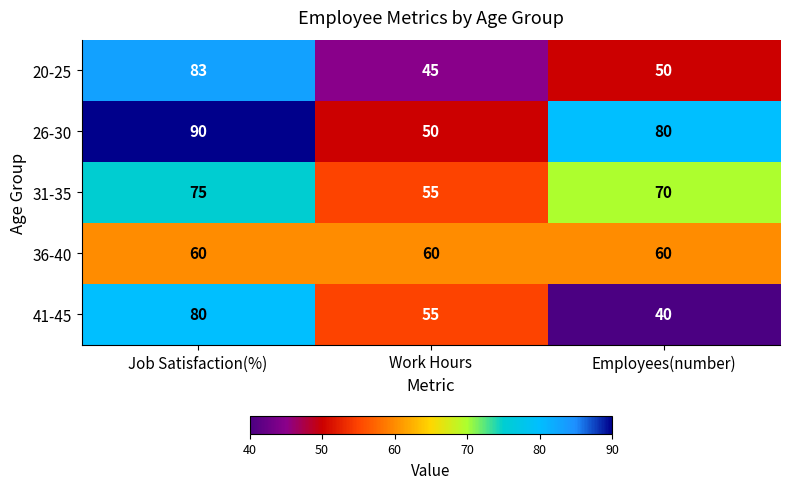

Reading left to right, what are all the values shown in this chart?

20-25: Job Satisfaction(%)=83	Work Hours=45	Employees(number)=50
26-30: Job Satisfaction(%)=90	Work Hours=50	Employees(number)=80
31-35: Job Satisfaction(%)=75	Work Hours=55	Employees(number)=70
36-40: Job Satisfaction(%)=60	Work Hours=60	Employees(number)=60
41-45: Job Satisfaction(%)=80	Work Hours=55	Employees(number)=40